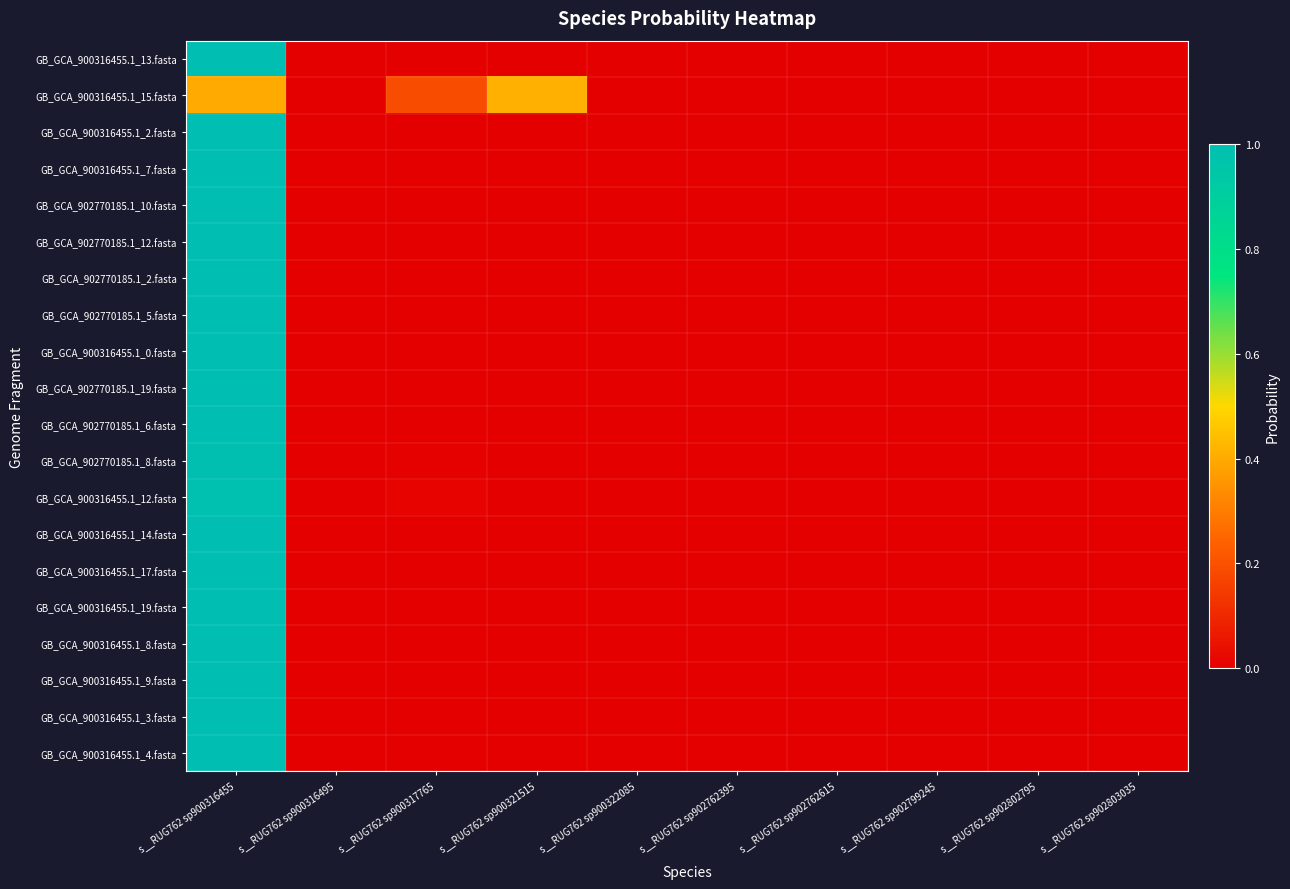

Reading left to right, what are all the values shown in this chart?

GB_GCA_900316455.1_13.fasta: s__RUG762 sp900316455=1.0	s__RUG762 sp900316495=0.0	s__RUG762 sp900317765=0.0	s__RUG762 sp900321515=0.0	s__RUG762 sp900322085=0.0	s__RUG762 sp902762395=0.0	s__RUG762 sp902762615=0.0	s__RUG762 sp902799245=0.0	s__RUG762 sp902802795=0.0	s__RUG762 sp902803035=0.0
GB_GCA_900316455.1_15.fasta: s__RUG762 sp900316455=0.4	s__RUG762 sp900316495=0.0	s__RUG762 sp900317765=0.2	s__RUG762 sp900321515=0.4	s__RUG762 sp900322085=0.0	s__RUG762 sp902762395=0.0	s__RUG762 sp902762615=0.0	s__RUG762 sp902799245=0.0	s__RUG762 sp902802795=0.0	s__RUG762 sp902803035=0.0
GB_GCA_900316455.1_2.fasta: s__RUG762 sp900316455=1.0	s__RUG762 sp900316495=0.0	s__RUG762 sp900317765=0.0	s__RUG762 sp900321515=0.0	s__RUG762 sp900322085=0.0	s__RUG762 sp902762395=0.0	s__RUG762 sp902762615=0.0	s__RUG762 sp902799245=0.0	s__RUG762 sp902802795=0.0	s__RUG762 sp902803035=0.0
GB_GCA_900316455.1_7.fasta: s__RUG762 sp900316455=1.0	s__RUG762 sp900316495=0.0	s__RUG762 sp900317765=0.0	s__RUG762 sp900321515=0.0	s__RUG762 sp900322085=0.0	s__RUG762 sp902762395=0.0	s__RUG762 sp902762615=0.0	s__RUG762 sp902799245=0.0	s__RUG762 sp902802795=0.0	s__RUG762 sp902803035=0.0
GB_GCA_902770185.1_10.fasta: s__RUG762 sp900316455=1.0	s__RUG762 sp900316495=0.0	s__RUG762 sp900317765=0.0	s__RUG762 sp900321515=0.0	s__RUG762 sp900322085=0.0	s__RUG762 sp902762395=0.0	s__RUG762 sp902762615=0.0	s__RUG762 sp902799245=0.0	s__RUG762 sp902802795=0.0	s__RUG762 sp902803035=0.0
GB_GCA_902770185.1_12.fasta: s__RUG762 sp900316455=1.0	s__RUG762 sp900316495=0.0	s__RUG762 sp900317765=0.0	s__RUG762 sp900321515=0.0	s__RUG762 sp900322085=0.0	s__RUG762 sp902762395=0.0	s__RUG762 sp902762615=0.0	s__RUG762 sp902799245=0.0	s__RUG762 sp902802795=0.0	s__RUG762 sp902803035=0.0
GB_GCA_902770185.1_2.fasta: s__RUG762 sp900316455=1.0	s__RUG762 sp900316495=0.0	s__RUG762 sp900317765=0.0	s__RUG762 sp900321515=0.0	s__RUG762 sp900322085=0.0	s__RUG762 sp902762395=0.0	s__RUG762 sp902762615=0.0	s__RUG762 sp902799245=0.0	s__RUG762 sp902802795=0.0	s__RUG762 sp902803035=0.0
GB_GCA_902770185.1_5.fasta: s__RUG762 sp900316455=1.0	s__RUG762 sp900316495=0.0	s__RUG762 sp900317765=0.0	s__RUG762 sp900321515=0.0	s__RUG762 sp900322085=0.0	s__RUG762 sp902762395=0.0	s__RUG762 sp902762615=0.0	s__RUG762 sp902799245=0.0	s__RUG762 sp902802795=0.0	s__RUG762 sp902803035=0.0
GB_GCA_900316455.1_0.fasta: s__RUG762 sp900316455=1.0	s__RUG762 sp900316495=0.0	s__RUG762 sp900317765=0.0	s__RUG762 sp900321515=0.0	s__RUG762 sp900322085=0.0	s__RUG762 sp902762395=0.0	s__RUG762 sp902762615=0.0	s__RUG762 sp902799245=0.0	s__RUG762 sp902802795=0.0	s__RUG762 sp902803035=0.0
GB_GCA_902770185.1_19.fasta: s__RUG762 sp900316455=1.0	s__RUG762 sp900316495=0.0	s__RUG762 sp900317765=0.0	s__RUG762 sp900321515=0.0	s__RUG762 sp900322085=0.0	s__RUG762 sp902762395=0.0	s__RUG762 sp902762615=0.0	s__RUG762 sp902799245=0.0	s__RUG762 sp902802795=0.0	s__RUG762 sp902803035=0.0
GB_GCA_902770185.1_6.fasta: s__RUG762 sp900316455=1.0	s__RUG762 sp900316495=0.0	s__RUG762 sp900317765=0.0	s__RUG762 sp900321515=0.0	s__RUG762 sp900322085=0.0	s__RUG762 sp902762395=0.0	s__RUG762 sp902762615=0.0	s__RUG762 sp902799245=0.0	s__RUG762 sp902802795=0.0	s__RUG762 sp902803035=0.0
GB_GCA_902770185.1_8.fasta: s__RUG762 sp900316455=1.0	s__RUG762 sp900316495=0.0	s__RUG762 sp900317765=0.0	s__RUG762 sp900321515=0.0	s__RUG762 sp900322085=0.0	s__RUG762 sp902762395=0.0	s__RUG762 sp902762615=0.0	s__RUG762 sp902799245=0.0	s__RUG762 sp902802795=0.0	s__RUG762 sp902803035=0.0
GB_GCA_900316455.1_12.fasta: s__RUG762 sp900316455=1.0	s__RUG762 sp900316495=0.0	s__RUG762 sp900317765=0.0	s__RUG762 sp900321515=0.0	s__RUG762 sp900322085=0.0	s__RUG762 sp902762395=0.0	s__RUG762 sp902762615=0.0	s__RUG762 sp902799245=0.0	s__RUG762 sp902802795=0.0	s__RUG762 sp902803035=0.0
GB_GCA_900316455.1_14.fasta: s__RUG762 sp900316455=1.0	s__RUG762 sp900316495=0.0	s__RUG762 sp900317765=0.0	s__RUG762 sp900321515=0.0	s__RUG762 sp900322085=0.0	s__RUG762 sp902762395=0.0	s__RUG762 sp902762615=0.0	s__RUG762 sp902799245=0.0	s__RUG762 sp902802795=0.0	s__RUG762 sp902803035=0.0
GB_GCA_900316455.1_17.fasta: s__RUG762 sp900316455=1.0	s__RUG762 sp900316495=0.0	s__RUG762 sp900317765=0.0	s__RUG762 sp900321515=0.0	s__RUG762 sp900322085=0.0	s__RUG762 sp902762395=0.0	s__RUG762 sp902762615=0.0	s__RUG762 sp902799245=0.0	s__RUG762 sp902802795=0.0	s__RUG762 sp902803035=0.0
GB_GCA_900316455.1_19.fasta: s__RUG762 sp900316455=1.0	s__RUG762 sp900316495=0.0	s__RUG762 sp900317765=0.0	s__RUG762 sp900321515=0.0	s__RUG762 sp900322085=0.0	s__RUG762 sp902762395=0.0	s__RUG762 sp902762615=0.0	s__RUG762 sp902799245=0.0	s__RUG762 sp902802795=0.0	s__RUG762 sp902803035=0.0
GB_GCA_900316455.1_8.fasta: s__RUG762 sp900316455=1.0	s__RUG762 sp900316495=0.0	s__RUG762 sp900317765=0.0	s__RUG762 sp900321515=0.0	s__RUG762 sp900322085=0.0	s__RUG762 sp902762395=0.0	s__RUG762 sp902762615=0.0	s__RUG762 sp902799245=0.0	s__RUG762 sp902802795=0.0	s__RUG762 sp902803035=0.0
GB_GCA_900316455.1_9.fasta: s__RUG762 sp900316455=1.0	s__RUG762 sp900316495=0.0	s__RUG762 sp900317765=0.0	s__RUG762 sp900321515=0.0	s__RUG762 sp900322085=0.0	s__RUG762 sp902762395=0.0	s__RUG762 sp902762615=0.0	s__RUG762 sp902799245=0.0	s__RUG762 sp902802795=0.0	s__RUG762 sp902803035=0.0
GB_GCA_900316455.1_3.fasta: s__RUG762 sp900316455=1.0	s__RUG762 sp900316495=0.0	s__RUG762 sp900317765=0.0	s__RUG762 sp900321515=0.0	s__RUG762 sp900322085=0.0	s__RUG762 sp902762395=0.0	s__RUG762 sp902762615=0.0	s__RUG762 sp902799245=0.0	s__RUG762 sp902802795=0.0	s__RUG762 sp902803035=0.0
GB_GCA_900316455.1_4.fasta: s__RUG762 sp900316455=1.0	s__RUG762 sp900316495=0.0	s__RUG762 sp900317765=0.0	s__RUG762 sp900321515=0.0	s__RUG762 sp900322085=0.0	s__RUG762 sp902762395=0.0	s__RUG762 sp902762615=0.0	s__RUG762 sp902799245=0.0	s__RUG762 sp902802795=0.0	s__RUG762 sp902803035=0.0